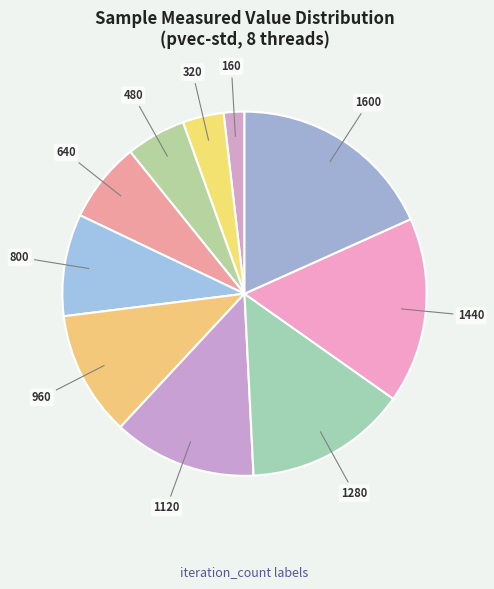

Is there any slice that represents more than half of the pie?

No